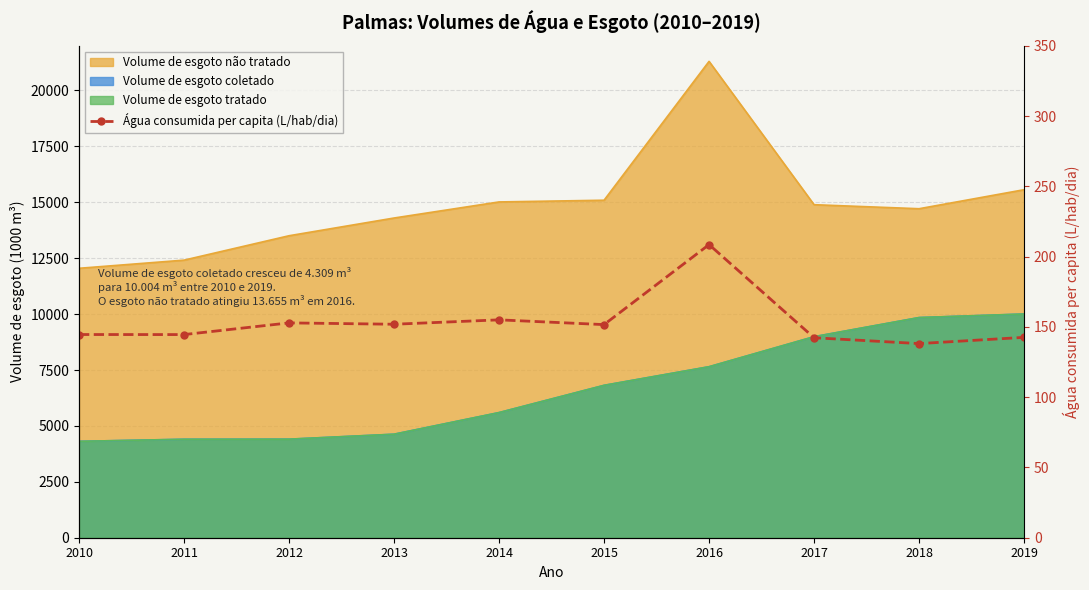

What value does the data have at 2016?

208.5